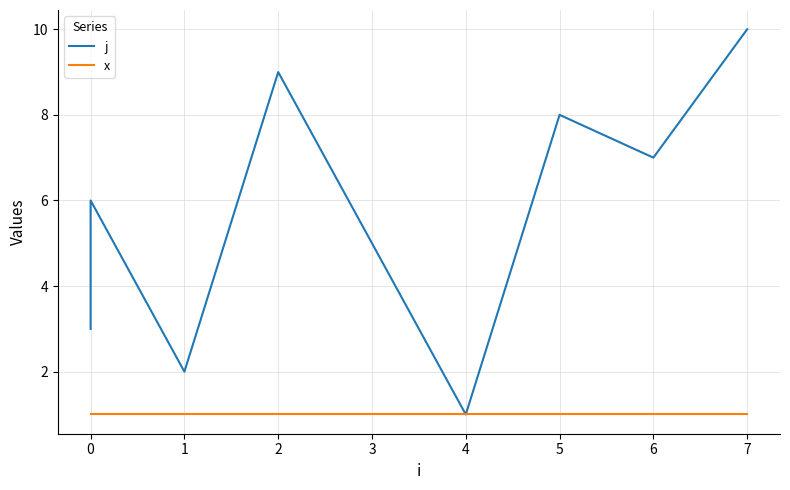

Does the chart display data point markers on the line(s)?

No